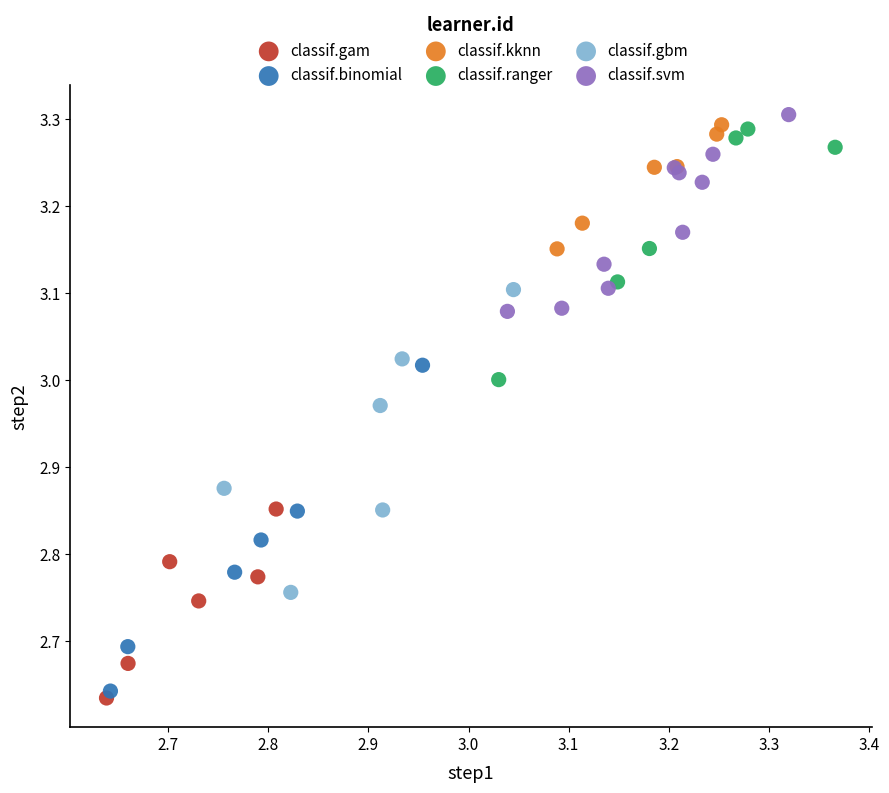

Which series contains the lowest Y value?

classif.gam